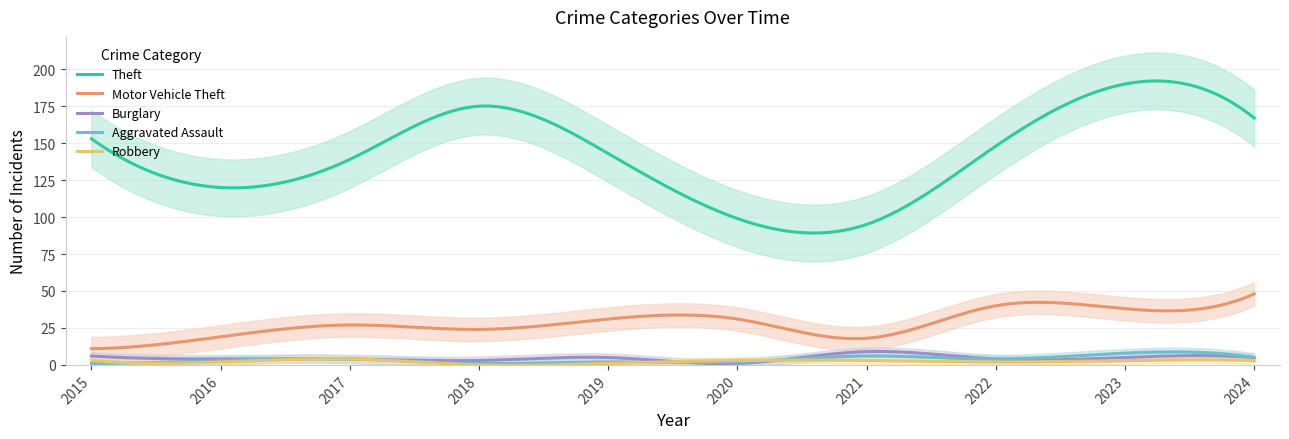

Which has a higher value, 2021 or 2015?

2015